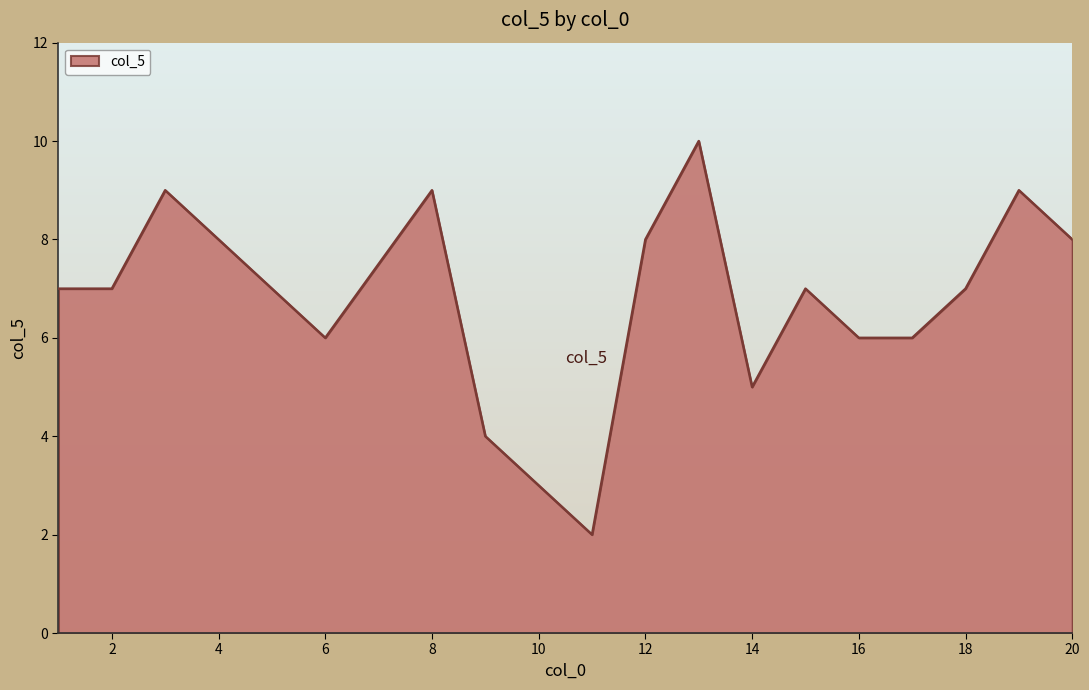

What is the difference between the maximum and minimum values?

8